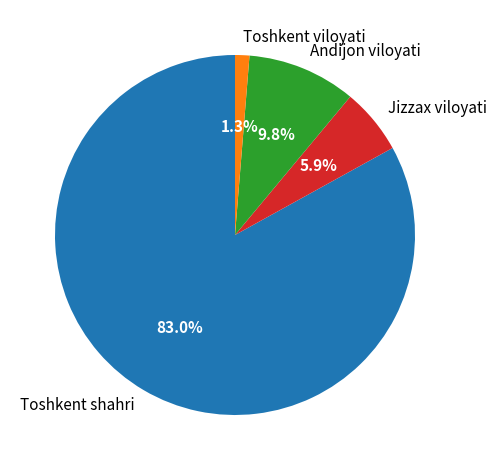

Which has a higher value, Andijon viloyati or Toshkent viloyati?

Andijon viloyati